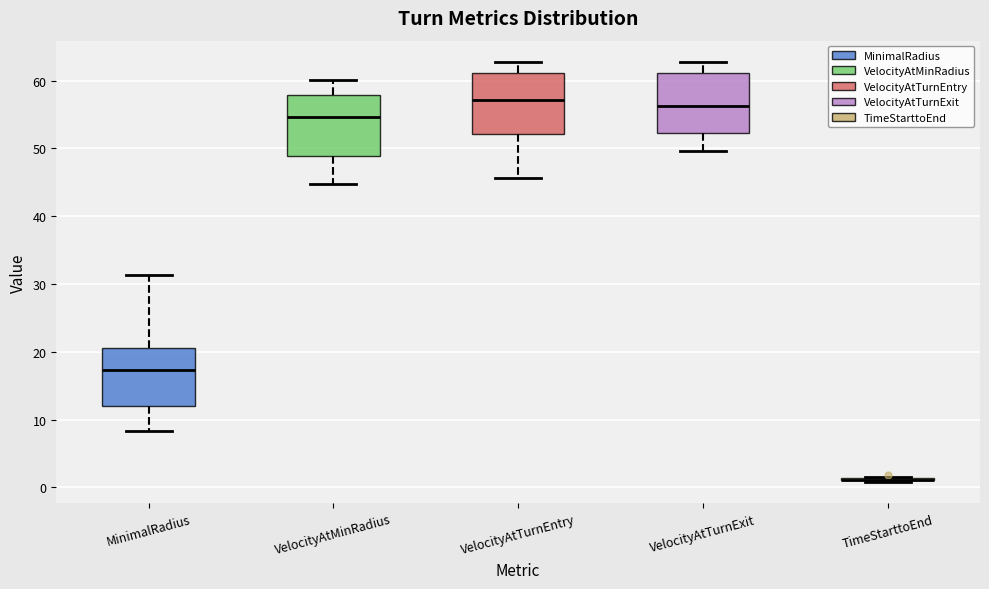

Where does the lower whisker of the box for VelocityAtTurnExit end on the y-axis? The values are not printed on the chart, so give them approximately, as read against the axis.

50